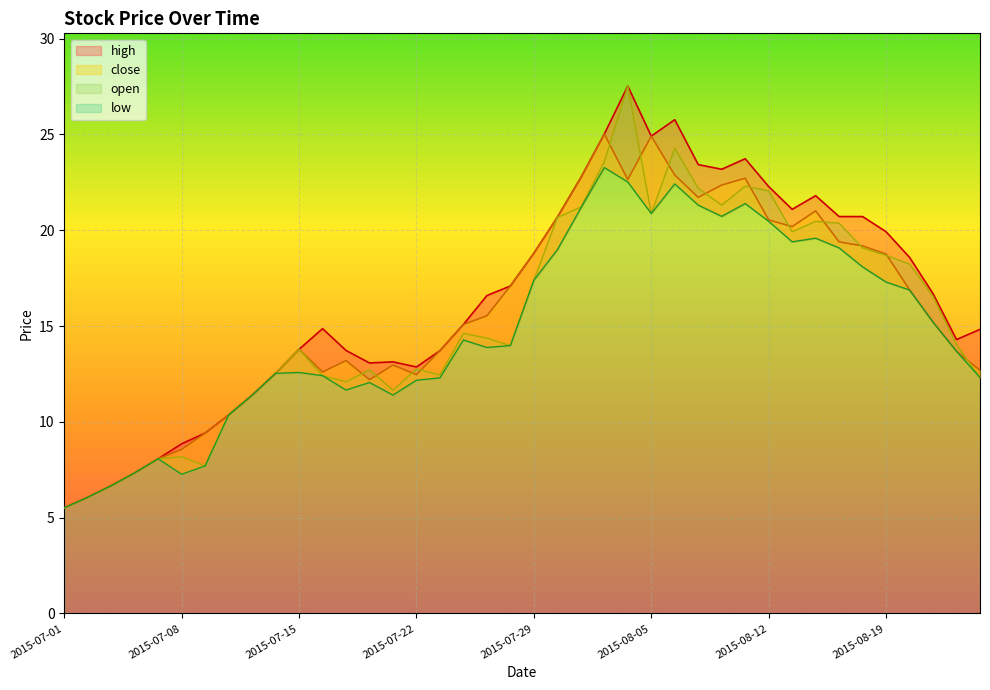

At which label is low closest to 14?

2015-07-28